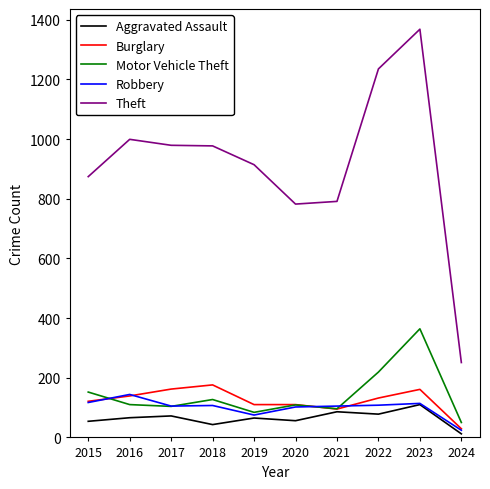

How many lines are shown in the chart?

5